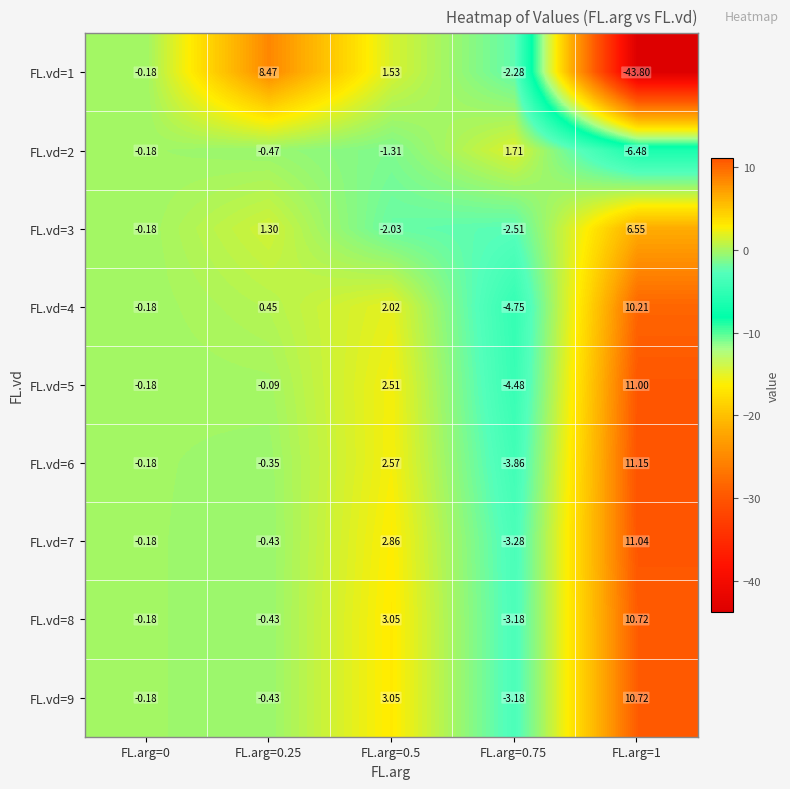

Is the value of FL.vd=5 at FL.arg=1 greater than the value of FL.vd=9 at FL.arg=0.5?

Yes